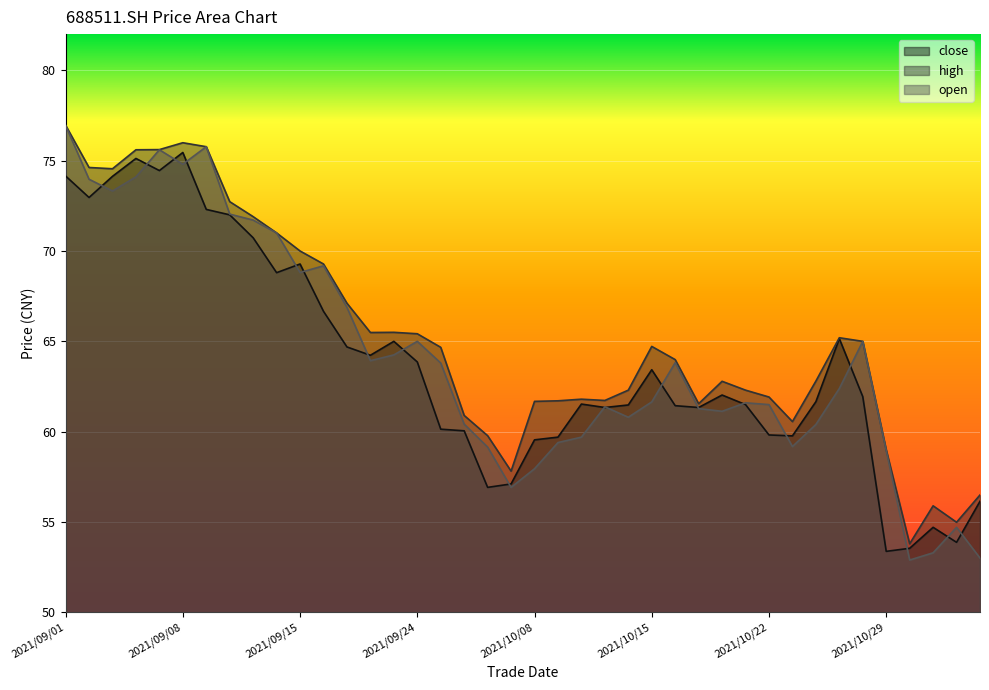

Between 2021/10/08 and 2021/09/23, which is larger?

2021/09/23